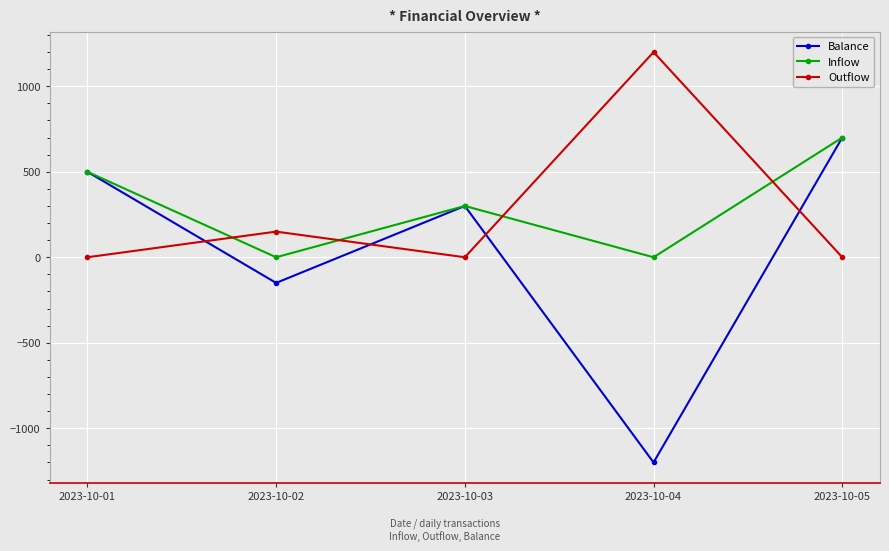

How many data points in Inflow are less than 300?

2